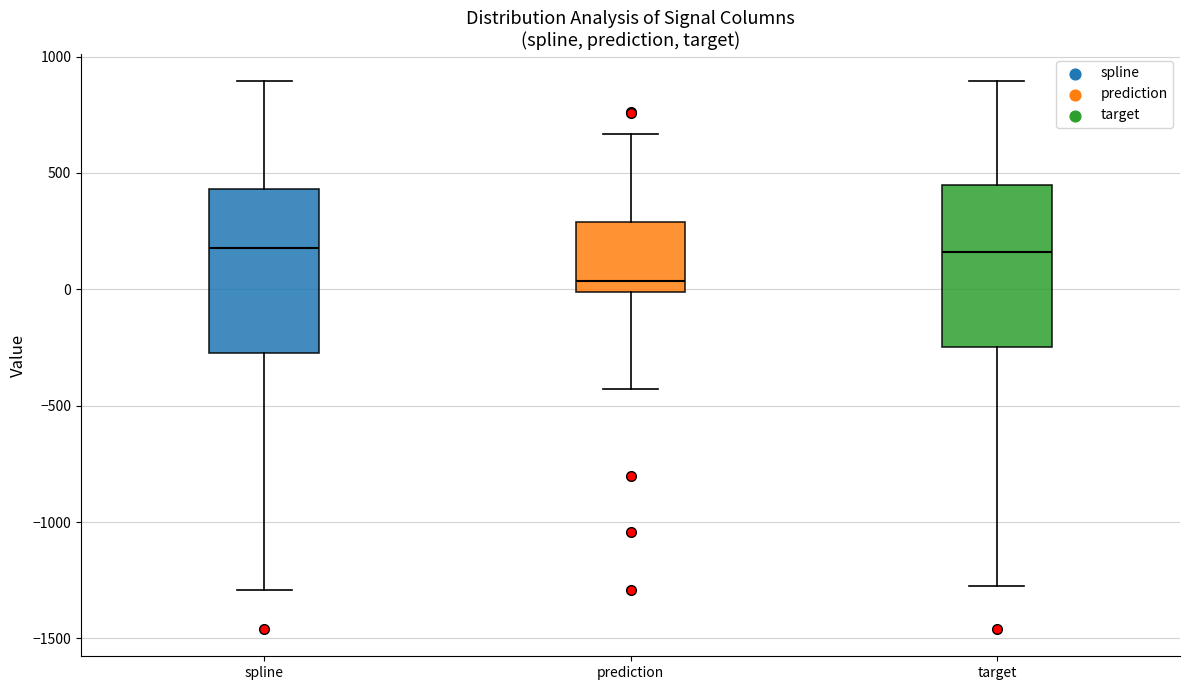

Where does the median line of the box for spline sit on the y-axis? The values are not printed on the chart, so give them approximately, as read against the axis.

200